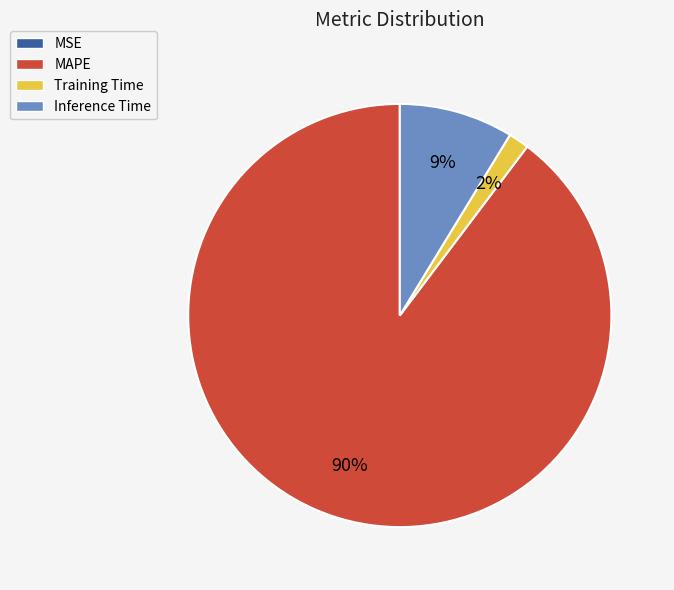

Is Inference Time the majority of the pie?

No